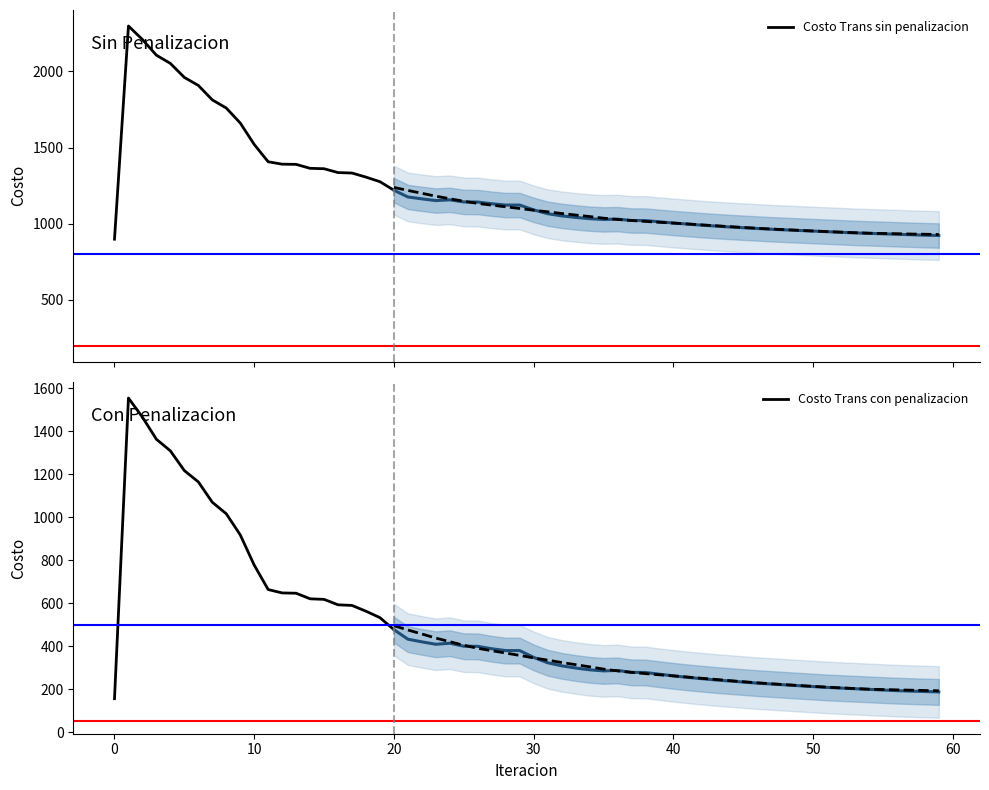

Is the value of Costo Trans con penalizacion at 19 greater than the value of Costo Trans sin penalizacion at 9?

No